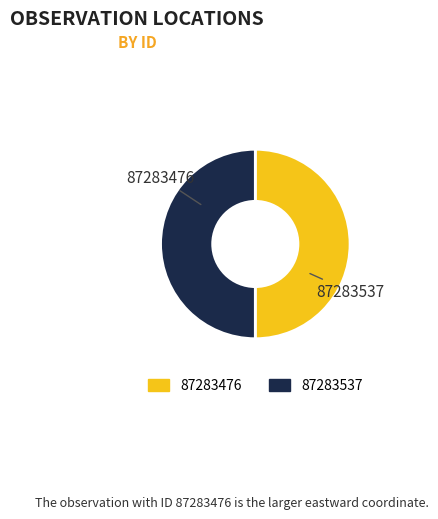

Combined, do 87283537 and 87283476 account for over 50%?

Yes